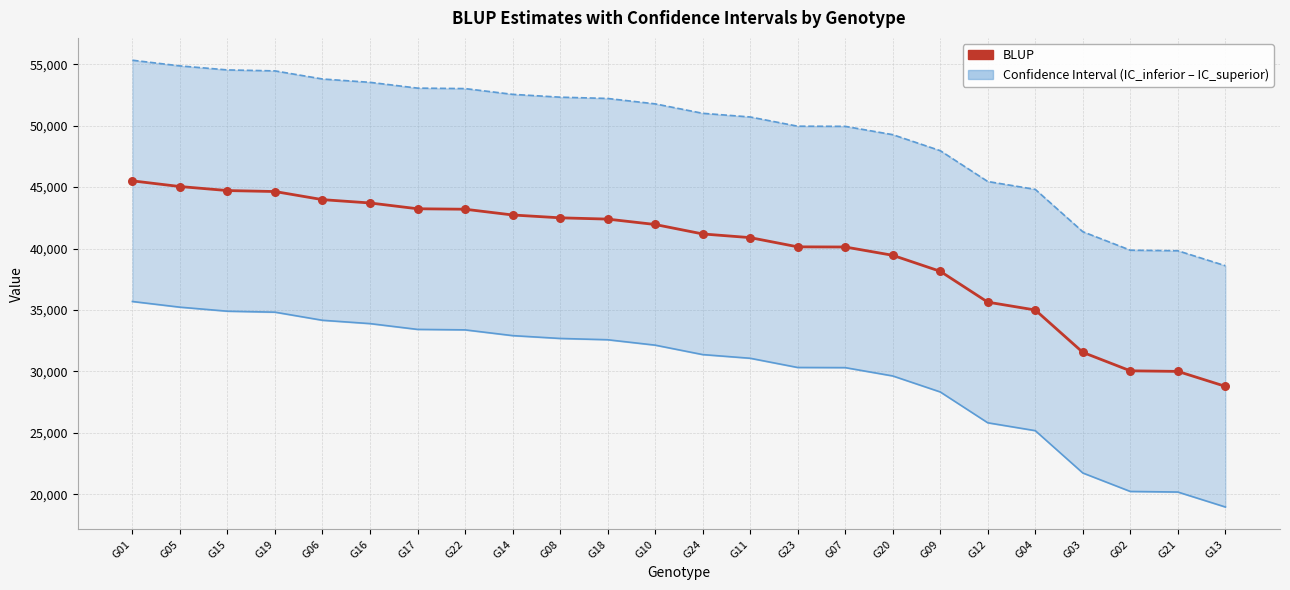

Which series reaches the maximum Y coordinate?

IC_superior